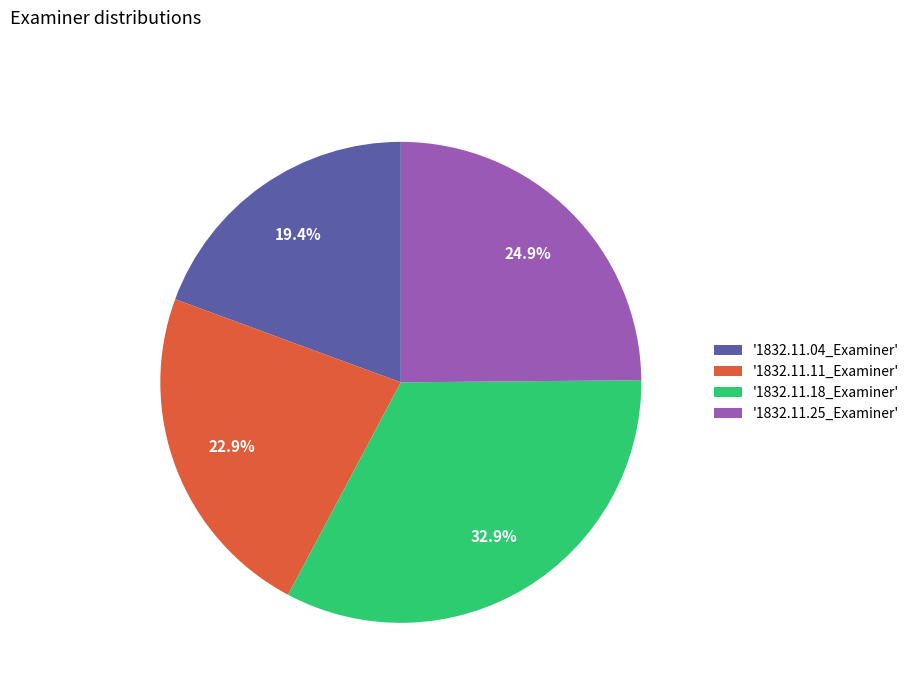

Is there a majority slice in this chart?

No